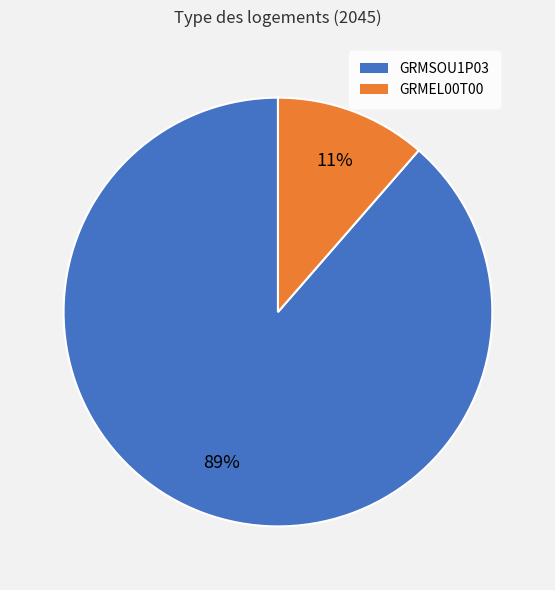

Does any single category account for the majority?

Yes